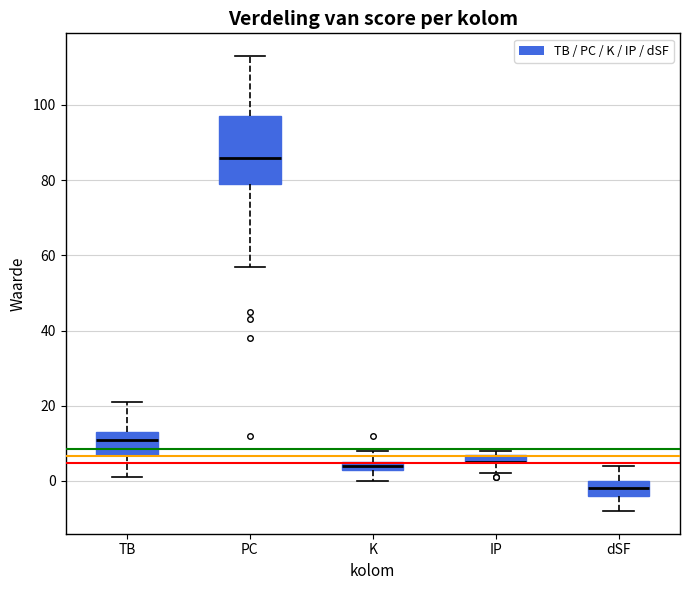

Where is the upper edge of the box for TB on the y-axis? The values are not printed on the chart, so give them approximately, as read against the axis.

14